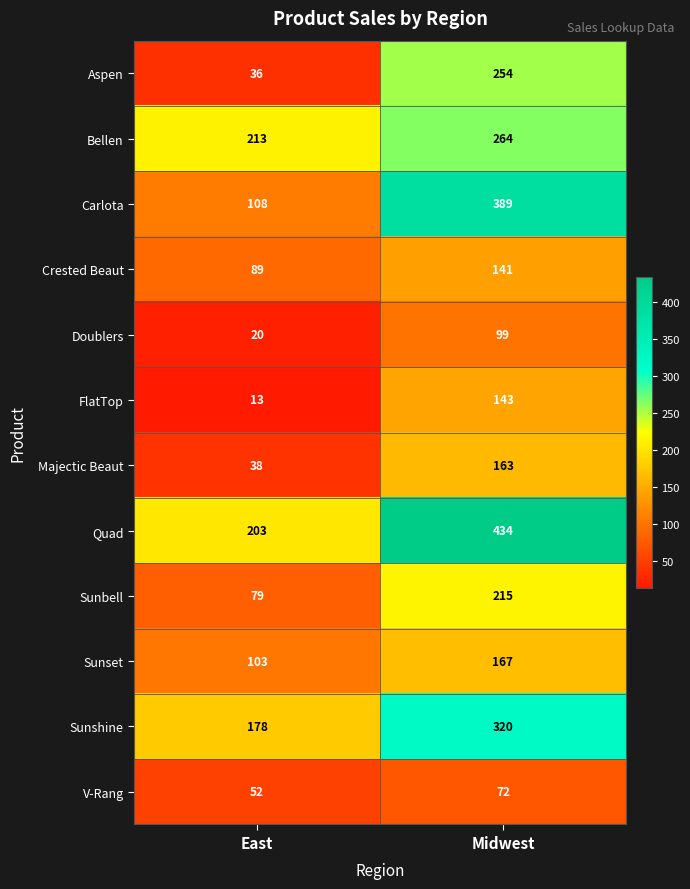

Which category has the lowest value across all series?

East